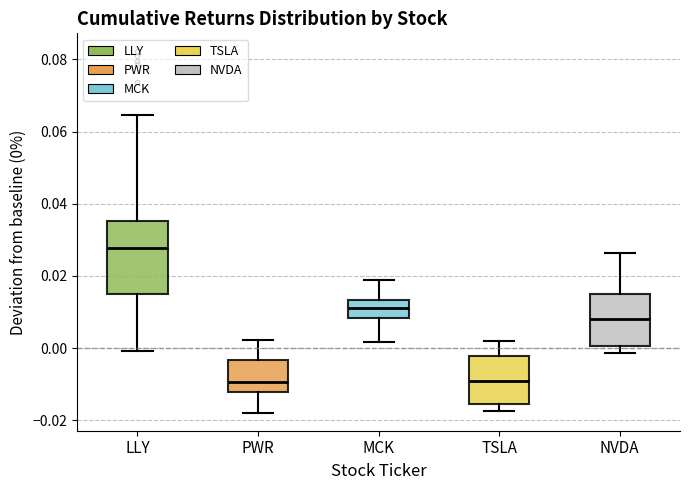

Reading left to right, transcribe this box plot: for each box, give where its median line is, the range the box spans, and where its two whiskers end, as read against the y-axis. The values are not printed on the chart, so give them approximately, as read against the axis.

LLY: median 0.028, box 0.016 to 0.036, whiskers 0.000 to 0.064
PWR: median -0.010, box -0.012 to -0.004, whiskers -0.018 to 0.002
MCK: median 0.012, box 0.008 to 0.014, whiskers 0.002 to 0.018
TSLA: median -0.010, box -0.016 to -0.002, whiskers -0.018 to 0.002
NVDA: median 0.008, box 0.000 to 0.014, whiskers -0.002 to 0.026